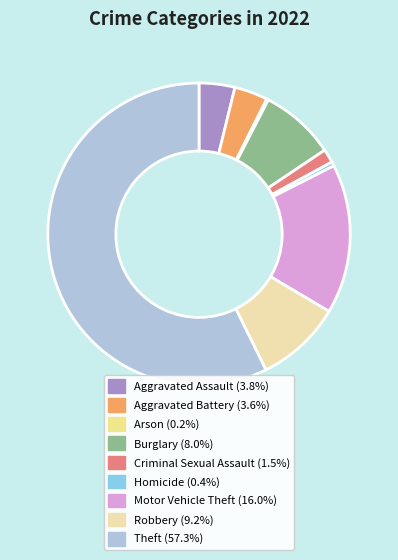

How many slices are in this pie chart?

9